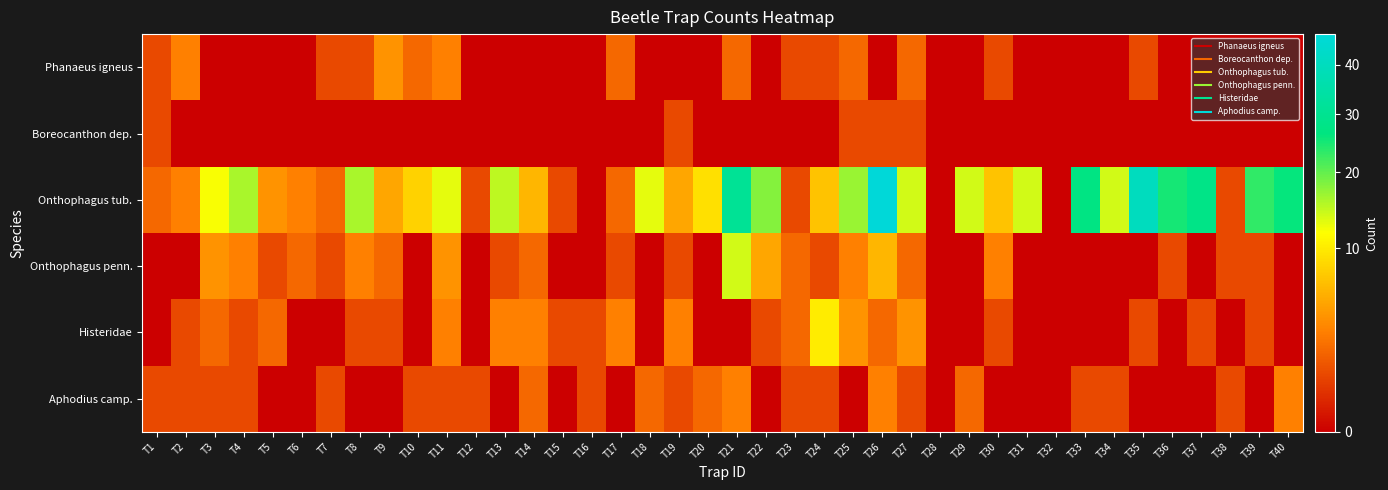

Which series has the largest total across all categories?

Onthophagus tub.